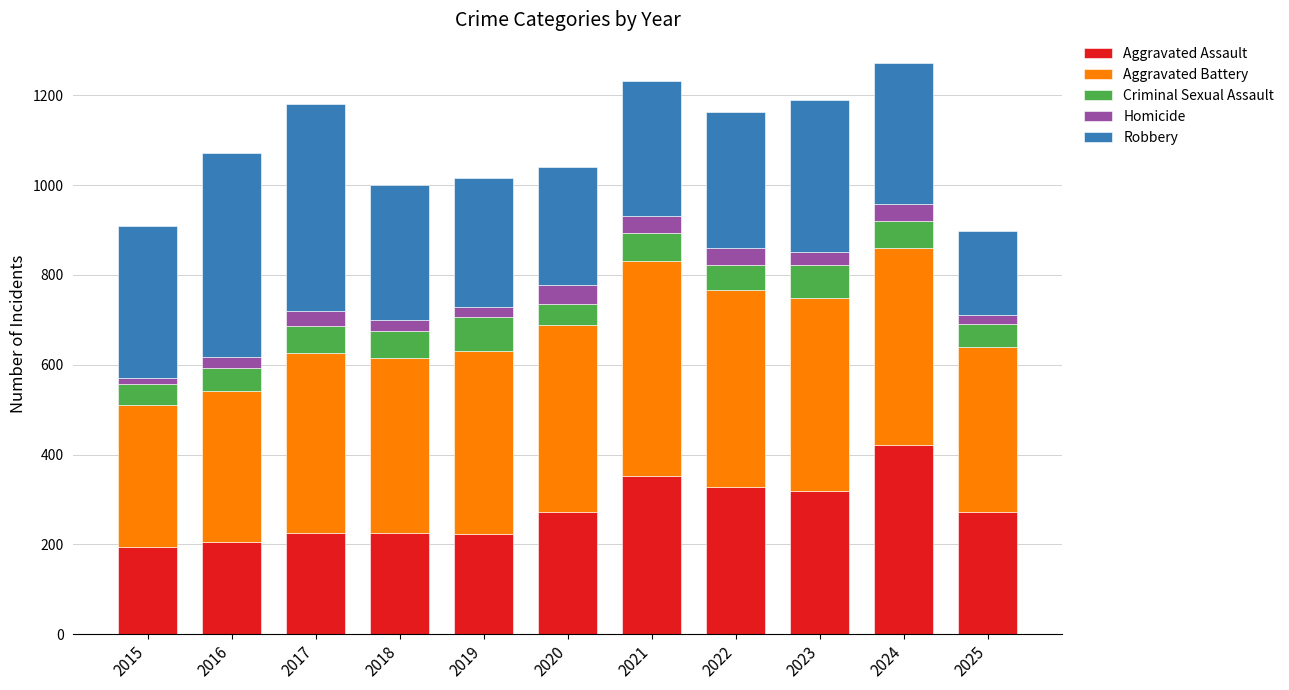

What is the minimum value for Aggravated Assault?

194